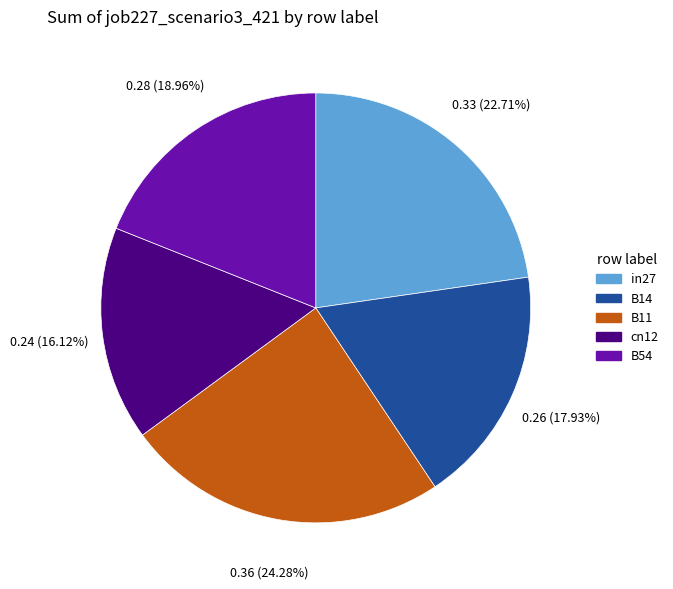

To the nearest percent, what percentage of the pie is B14?

18%